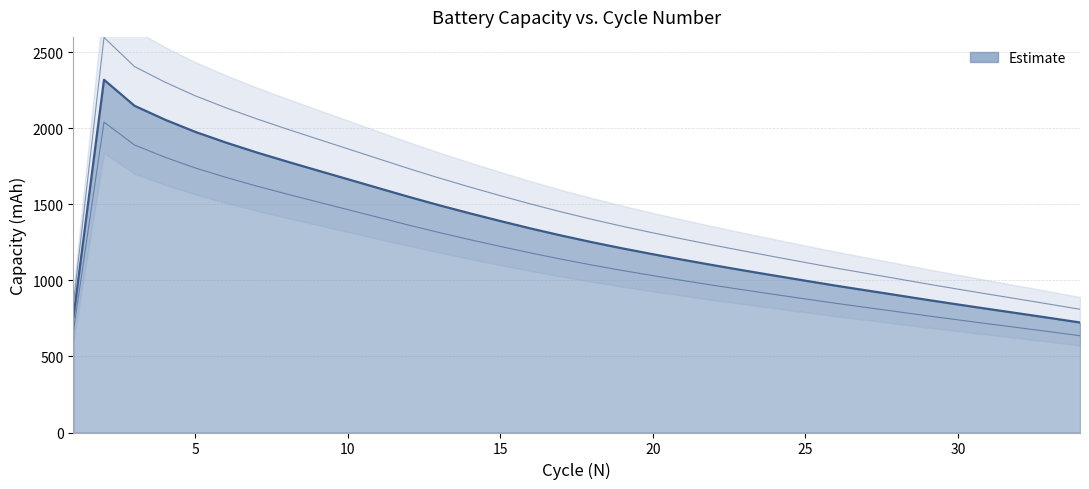

Approximately how many times larger is the value at 10 compared to 32?

2.1